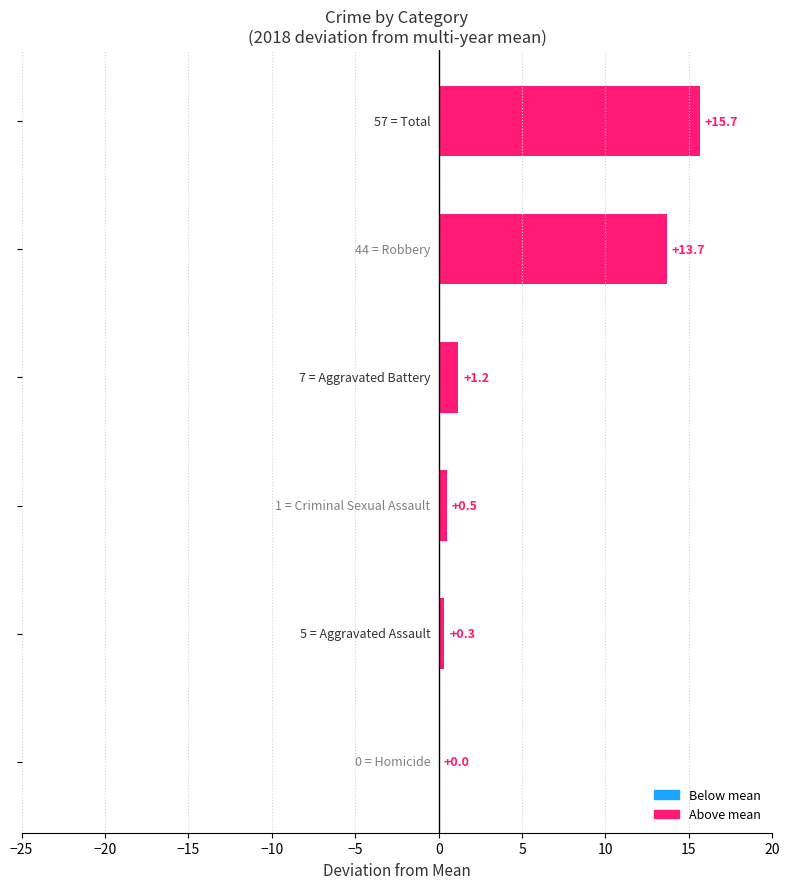

What is the greatest value displayed?

15.7